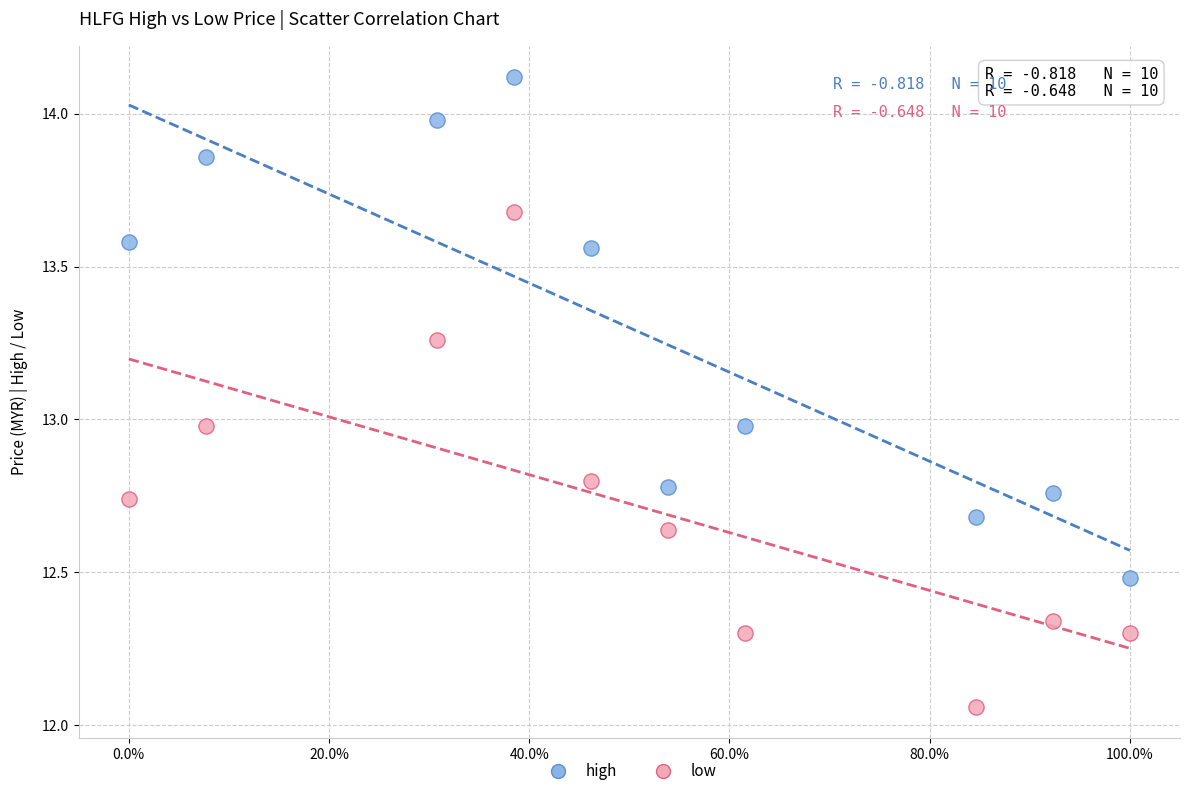

Which series contains the highest Y value?

high